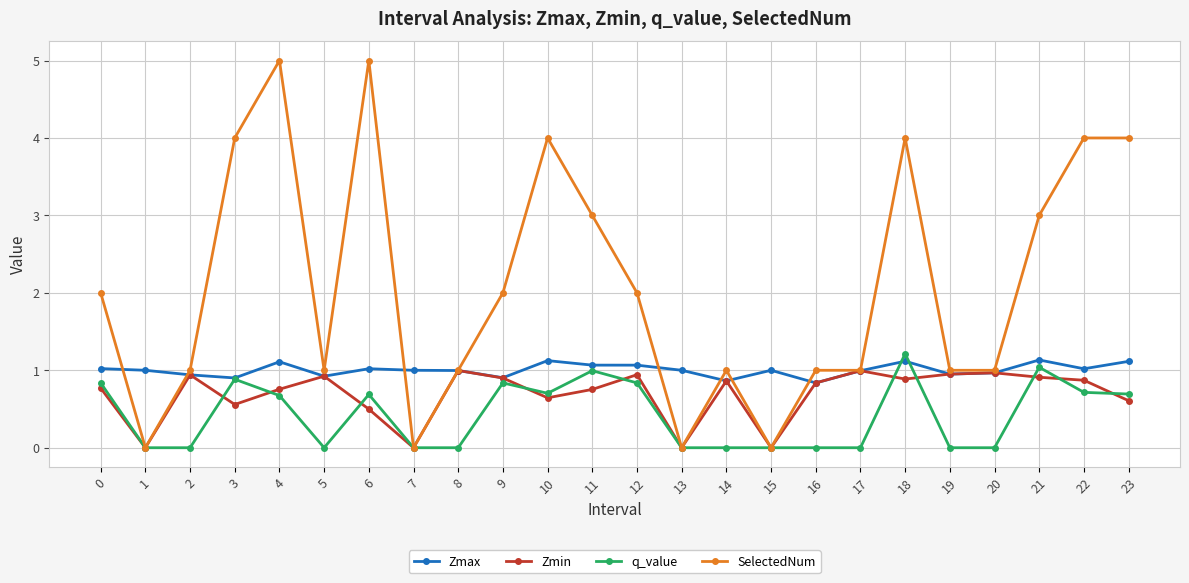

Is the value of SelectedNum at 21 greater than the value of Zmin at 18?

Yes